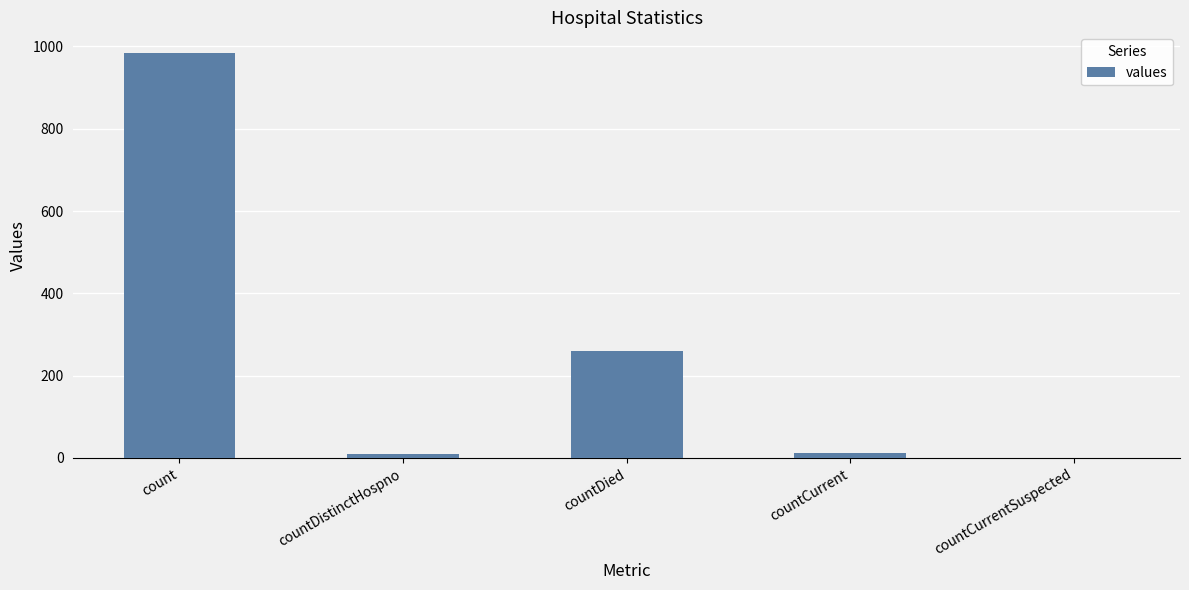

What is the change in value from countDied to countCurrent?

-250